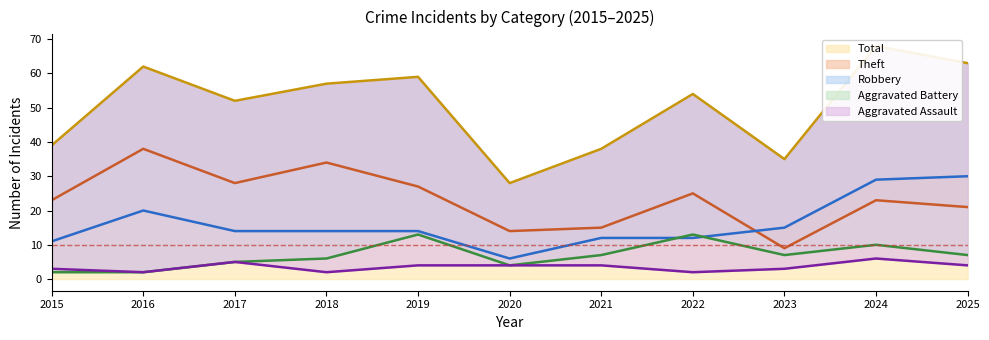

Does the chart have visible grid lines?

No